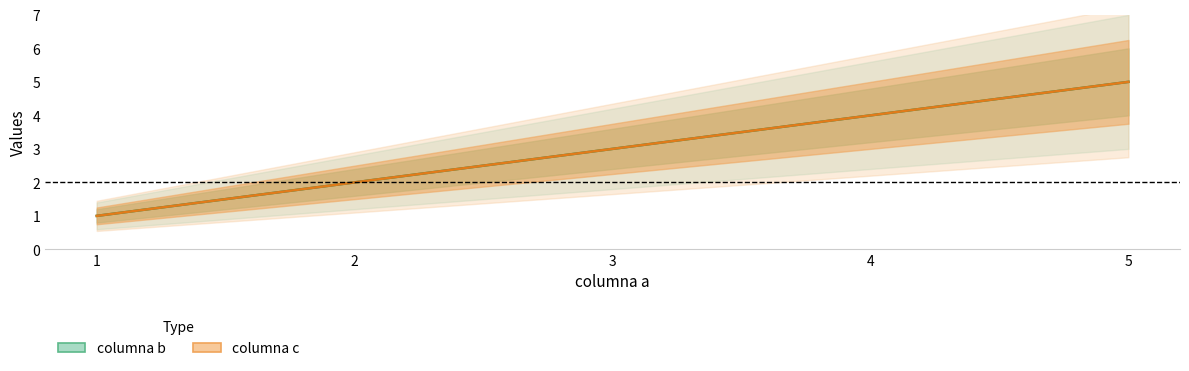

Which series has the largest range (max minus min)?

columna b